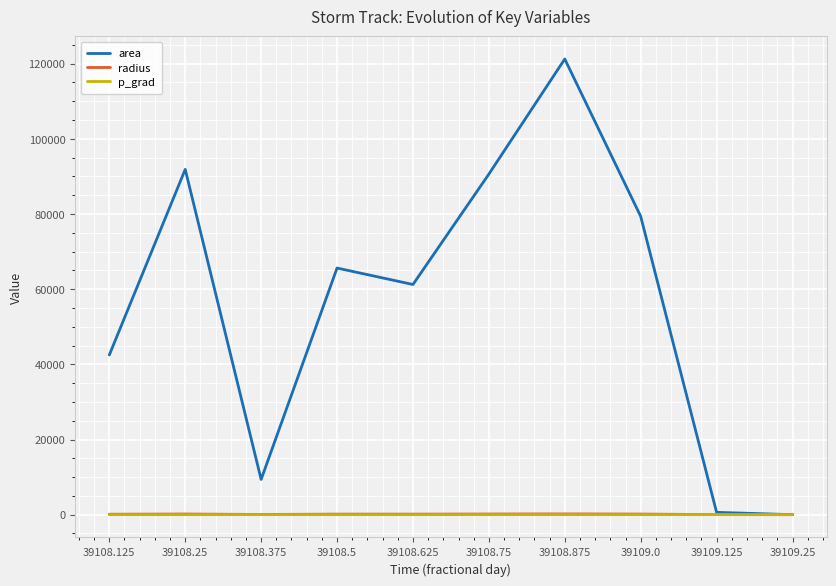

Which series has the largest range (max minus min)?

area